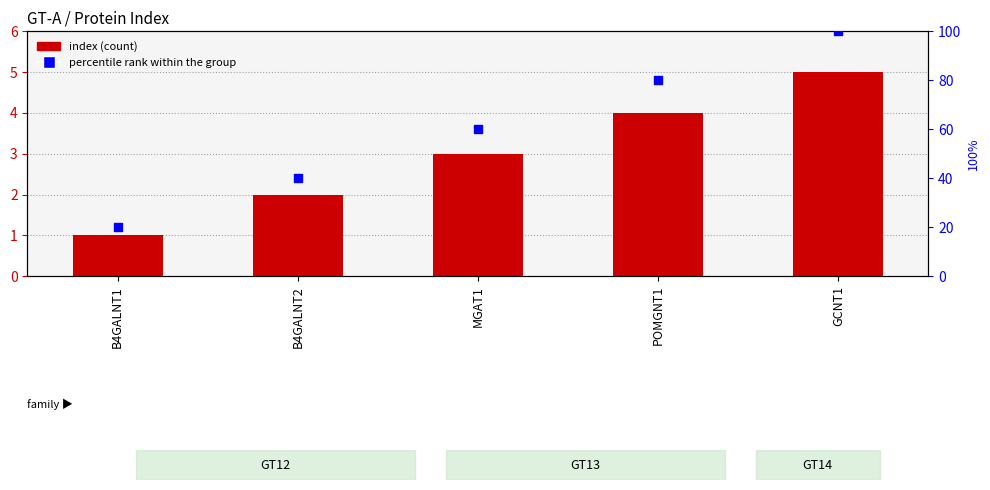

What is the total value across all series at MGAT1?

63